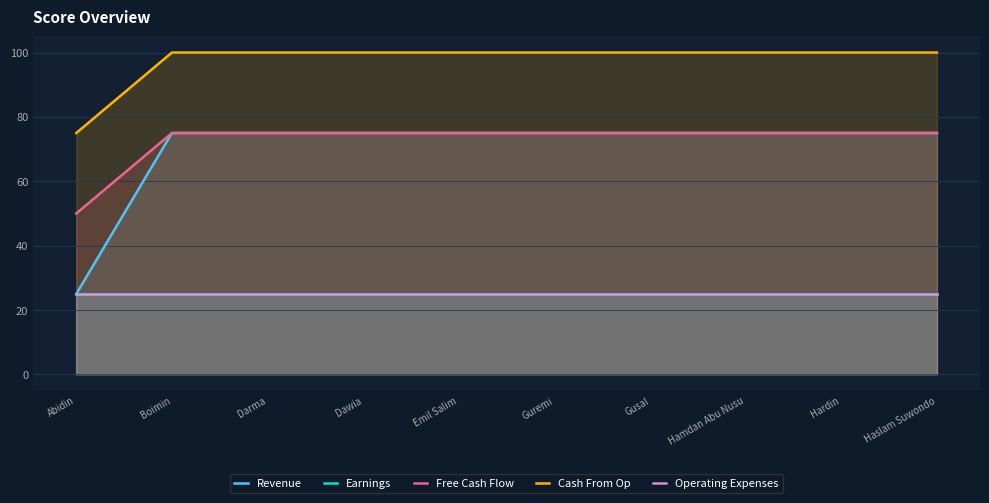

Reading left to right, extract all data points from this chart.

Revenue: Abidin=25	Boimin=75	Darma=75	Dawia=75	Emil Salim=75	Guremi=75	Gusal=75	Hamdan Abu Nusu=75	Hardin=75	Haslam Suwondo=75
Earnings: Abidin=25	Boimin=25	Darma=25	Dawia=25	Emil Salim=25	Guremi=25	Gusal=25	Hamdan Abu Nusu=25	Hardin=25	Haslam Suwondo=25
Free Cash Flow: Abidin=50	Boimin=75	Darma=75	Dawia=75	Emil Salim=75	Guremi=75	Gusal=75	Hamdan Abu Nusu=75	Hardin=75	Haslam Suwondo=75
Cash From Op: Abidin=75	Boimin=100	Darma=100	Dawia=100	Emil Salim=100	Guremi=100	Gusal=100	Hamdan Abu Nusu=100	Hardin=100	Haslam Suwondo=100
Operating Expenses: Abidin=25	Boimin=25	Darma=25	Dawia=25	Emil Salim=25	Guremi=25	Gusal=25	Hamdan Abu Nusu=25	Hardin=25	Haslam Suwondo=25